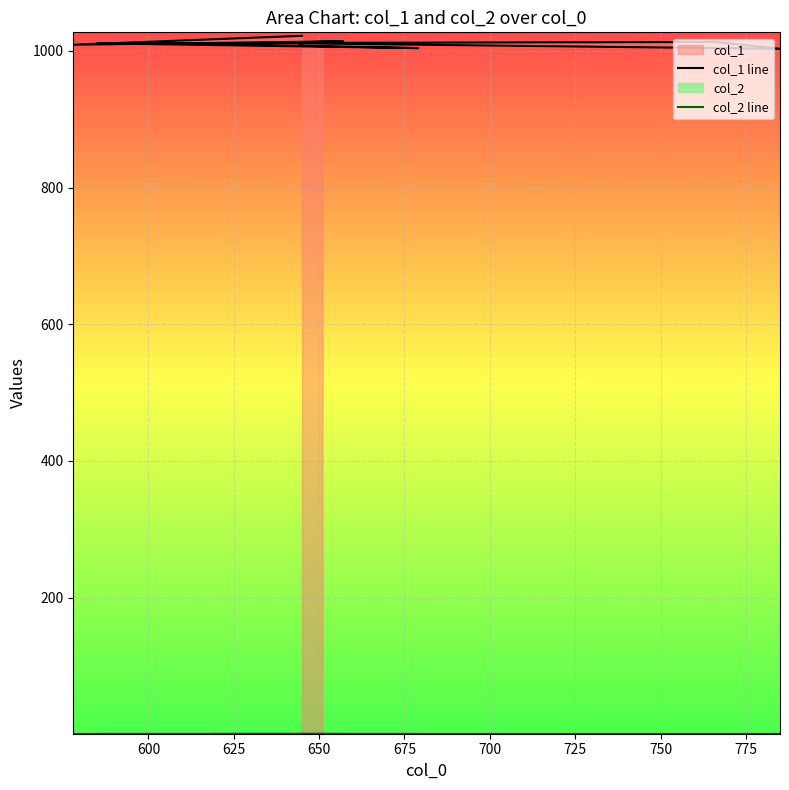

What is the value of the col_2 line point at the 6th from the left?

1